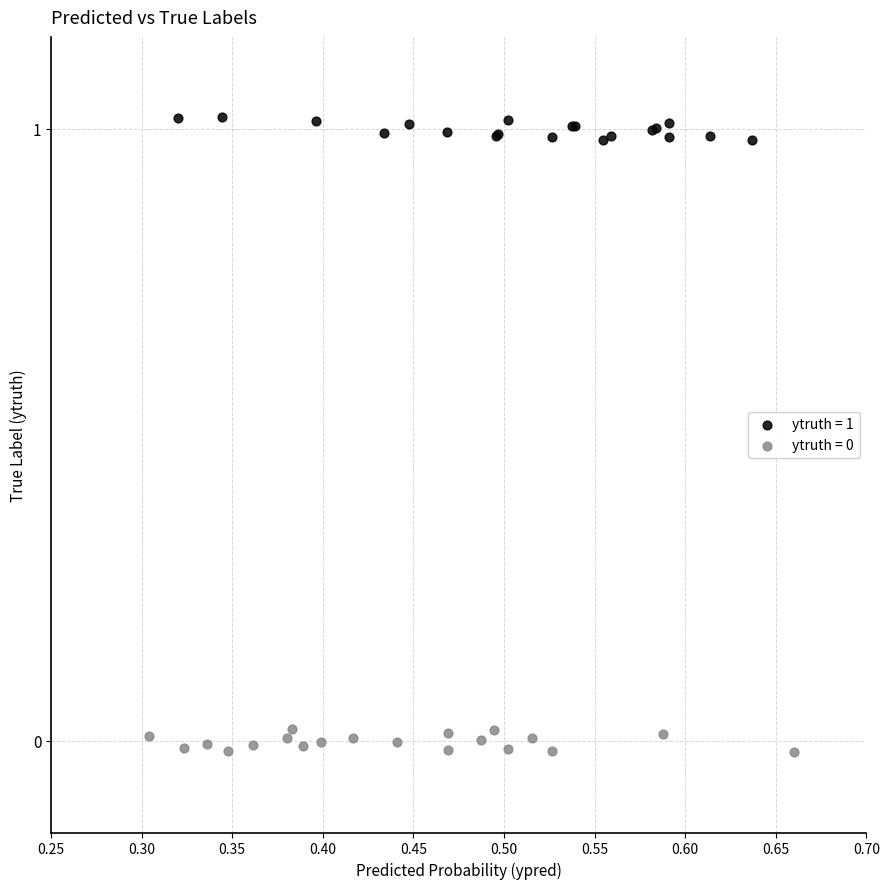

Which series contains the highest Y value?

ytruth = 1